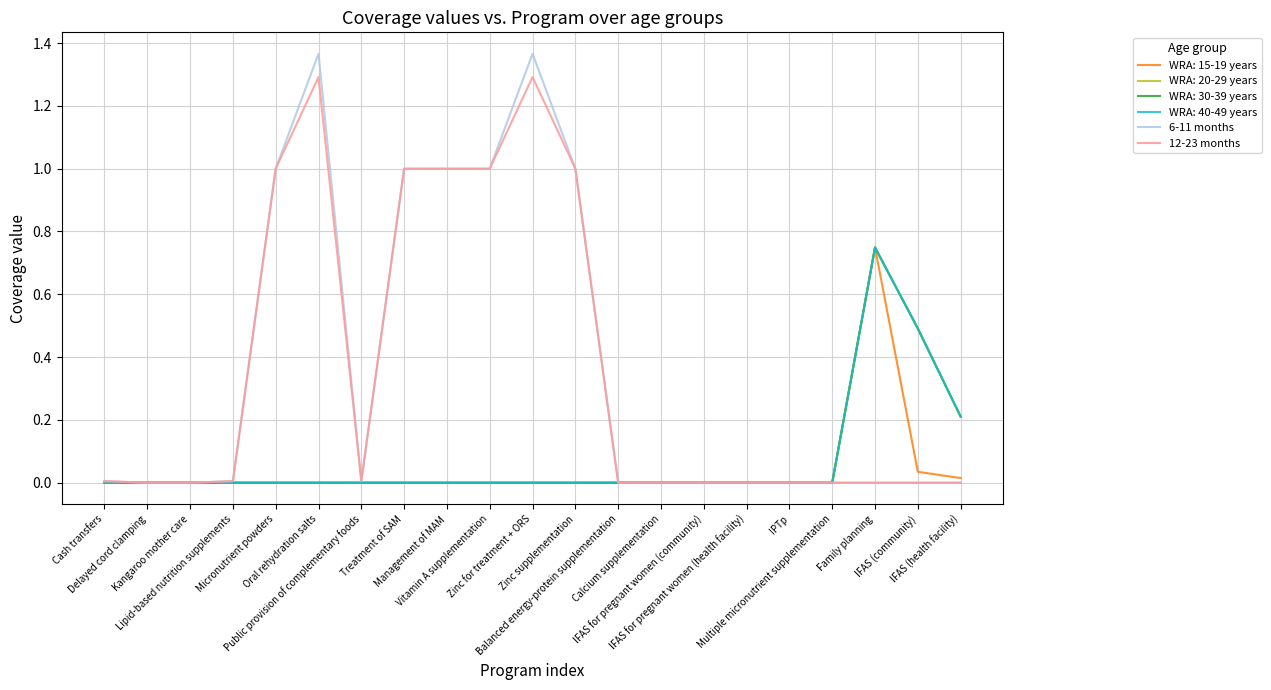

At which category does the chart reach its peak across all series?

Oral rehydration salts